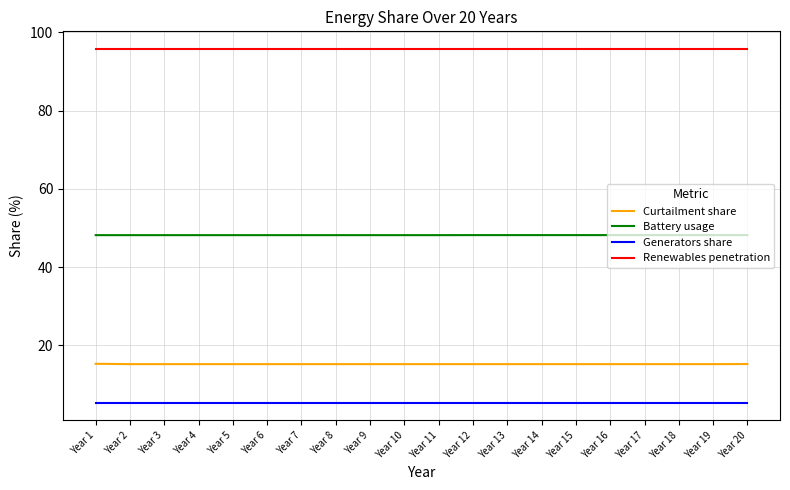

What is the minimum value shown in the chart?

5.4